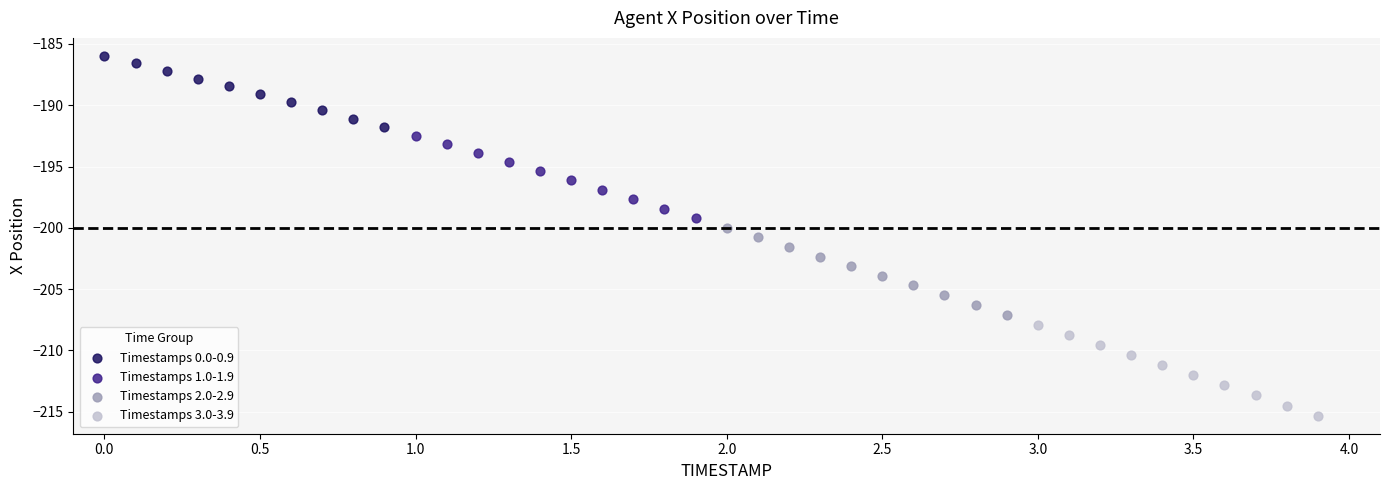

Which series has the largest Y range (max minus min)?

Timestamps 3.0-3.9